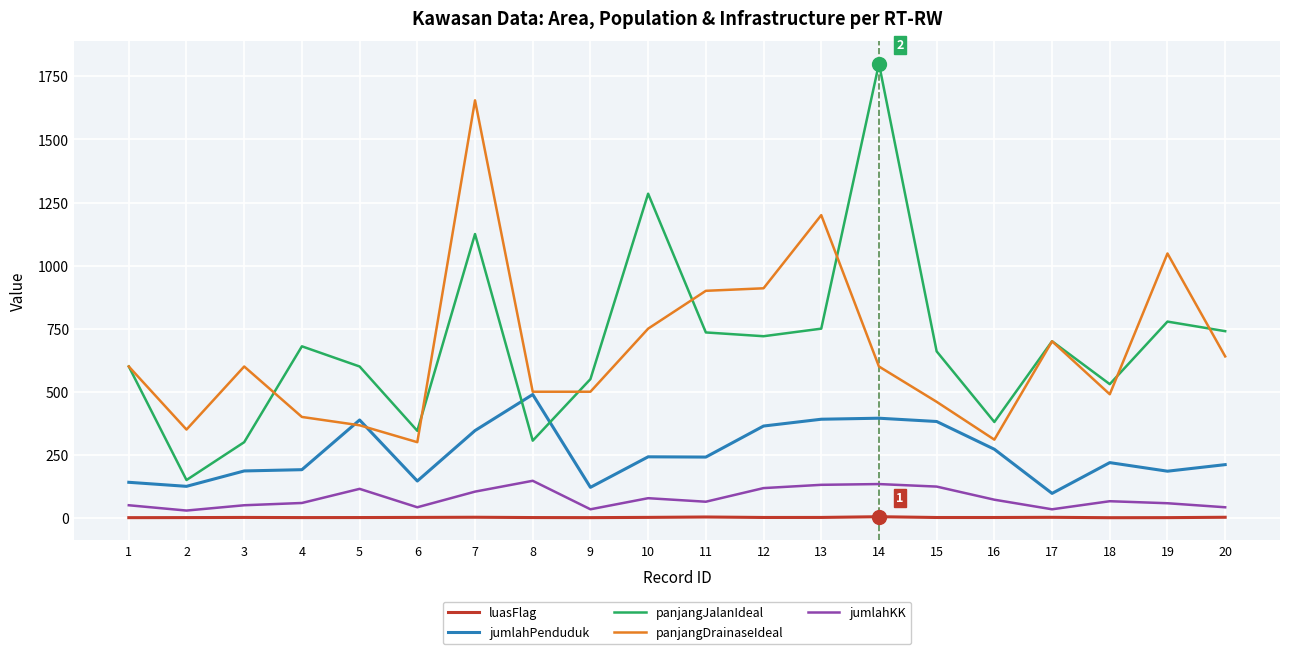

What is the spread (max minus min) of values at 9?

549.1